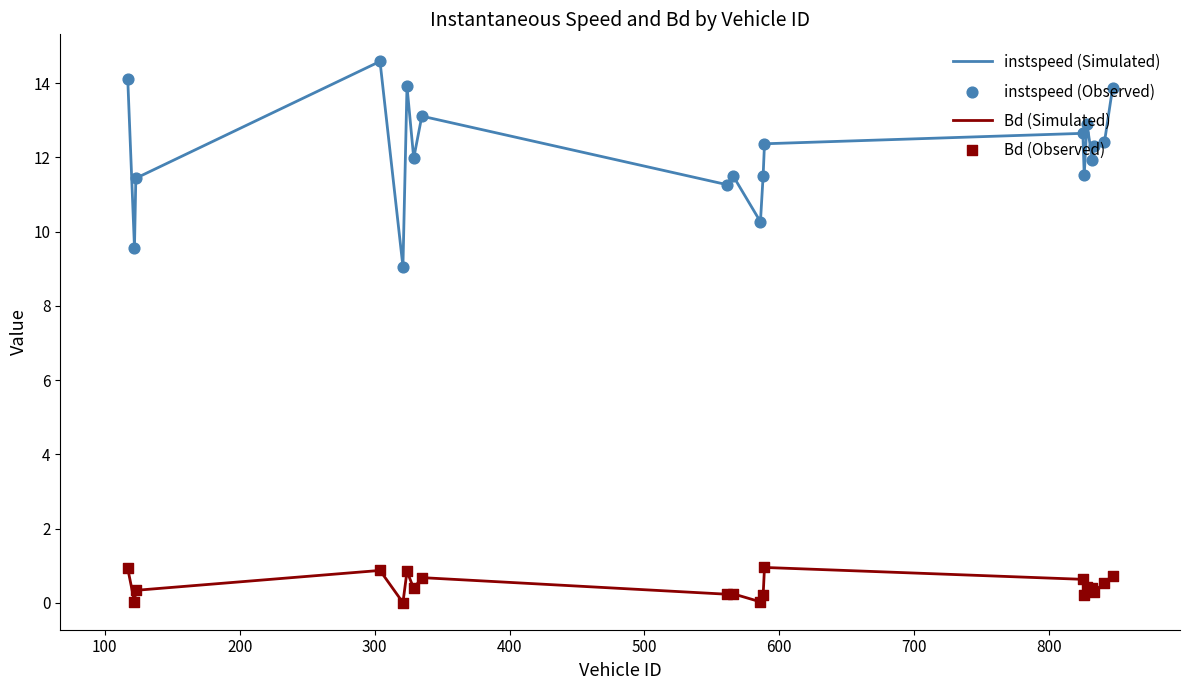

Which series has the widest spread of values?

instspeed (Simulated)